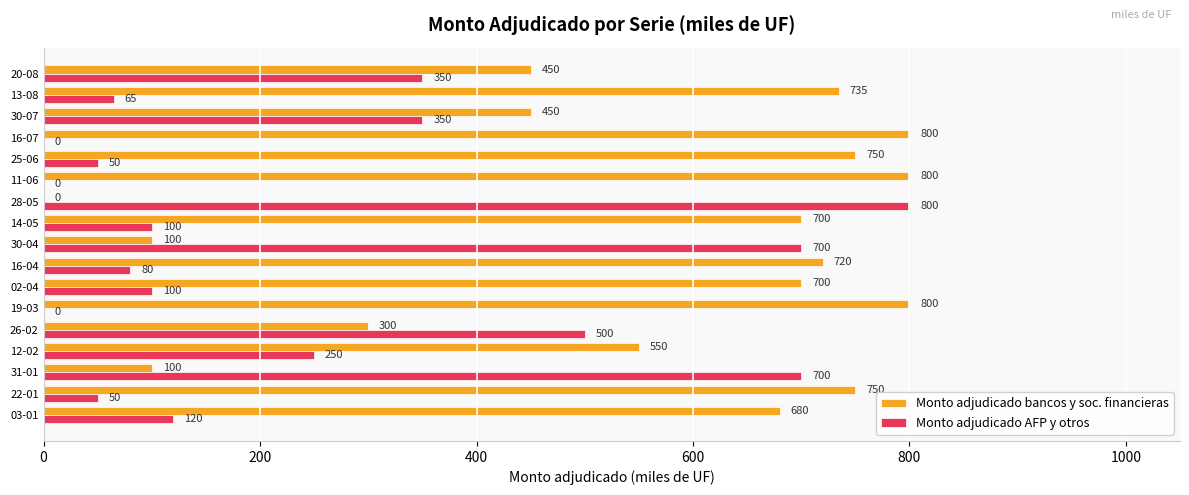

What value does the Monto adjudicado bancos y soc. financieras series have at 20-08?

450